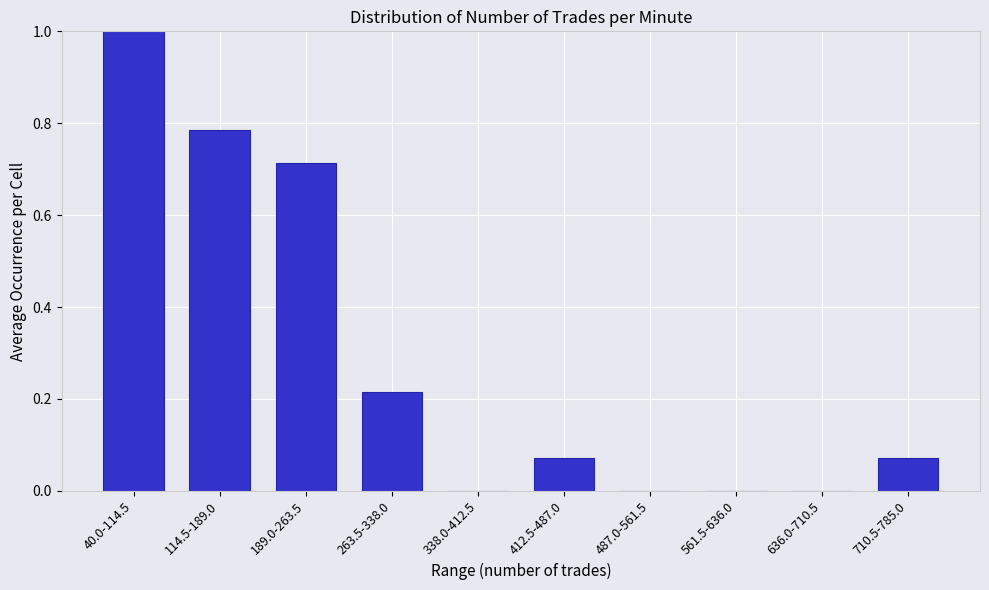

Is it true that the value at 561.5-636.0 is 0.4?

False